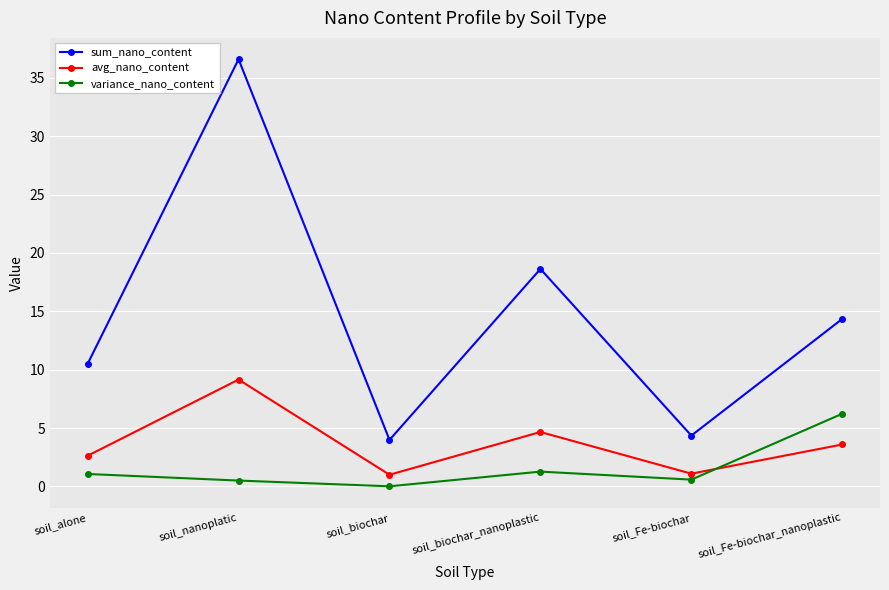

How many categories are shown in the chart?

6